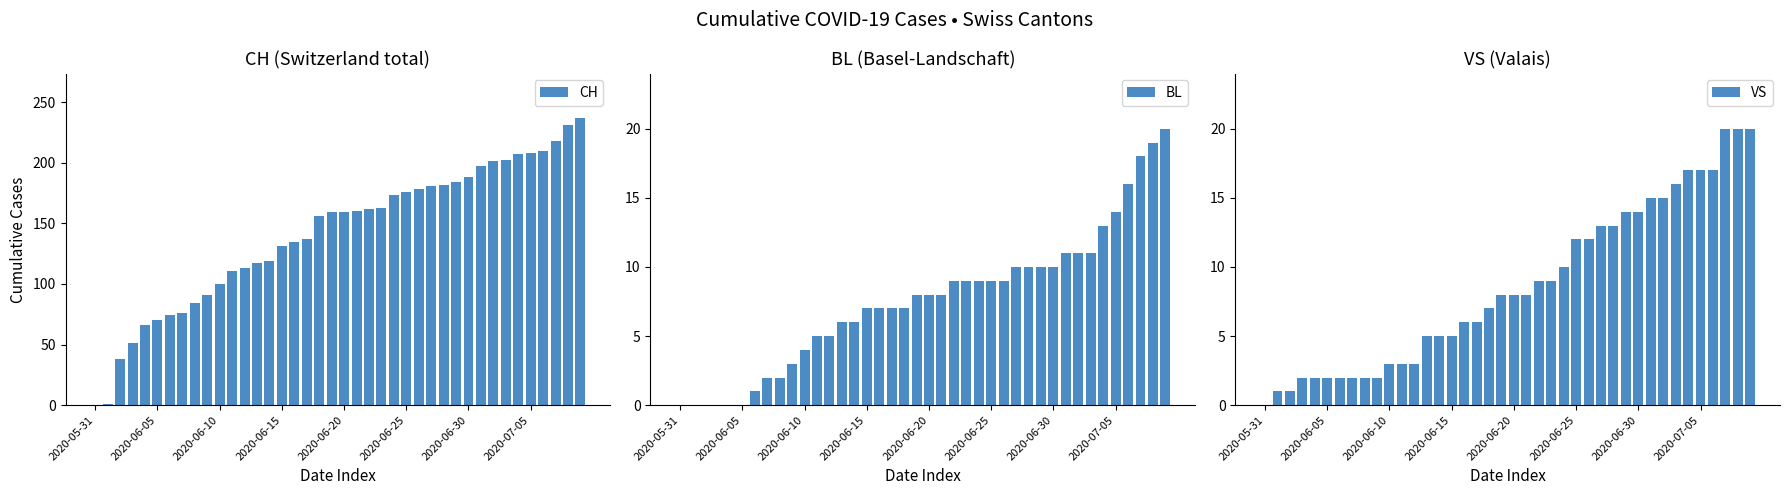

Rank the series at 28 from lowest to highest value.

BL, VS, CH